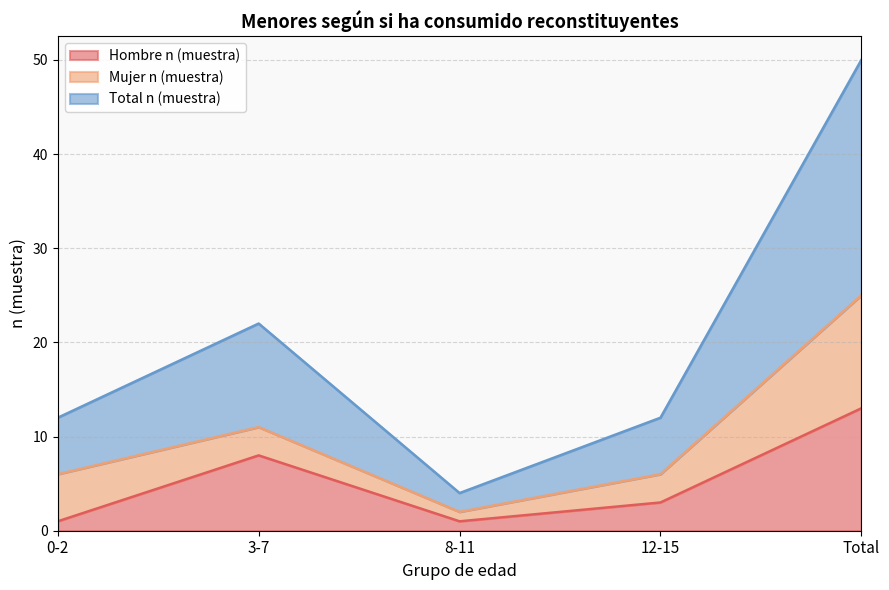

True or false: Total n (muestra) has more than 1 interior local peaks.

False